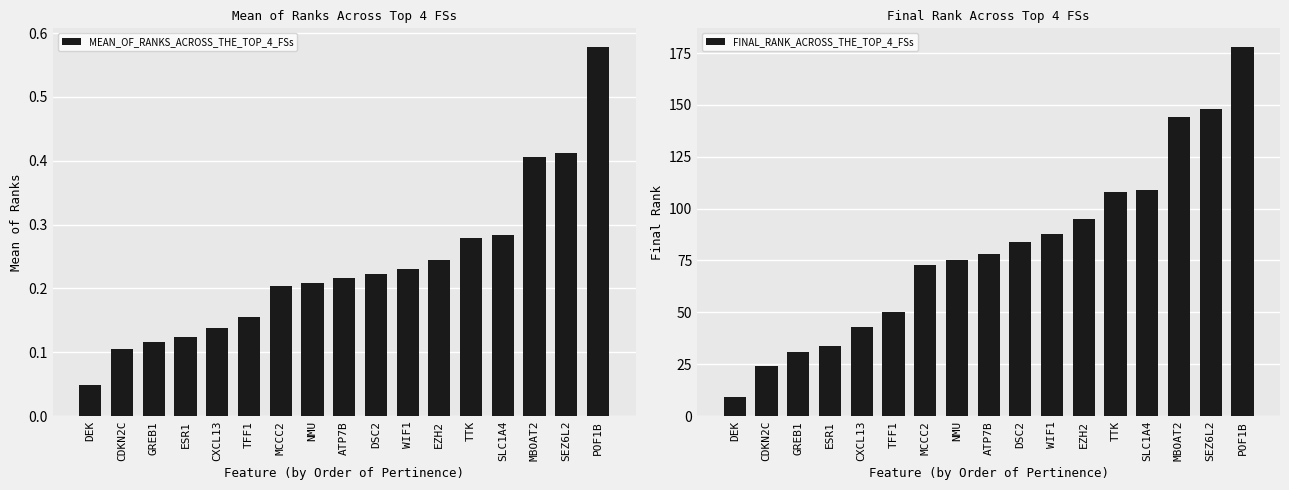

Which has a higher value, DSC2 or SLC1A4?

SLC1A4